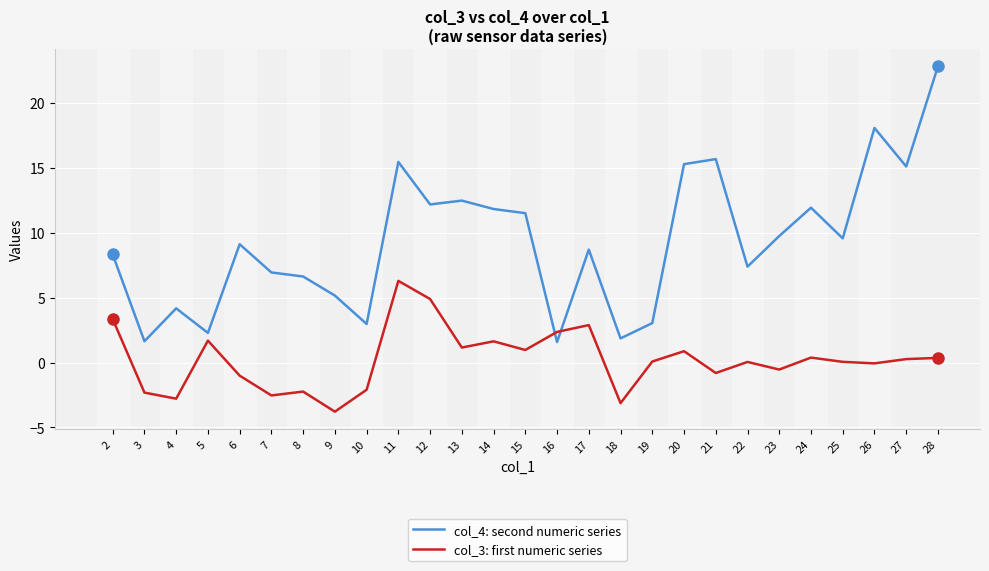

Count the number of categories in the chart.

27